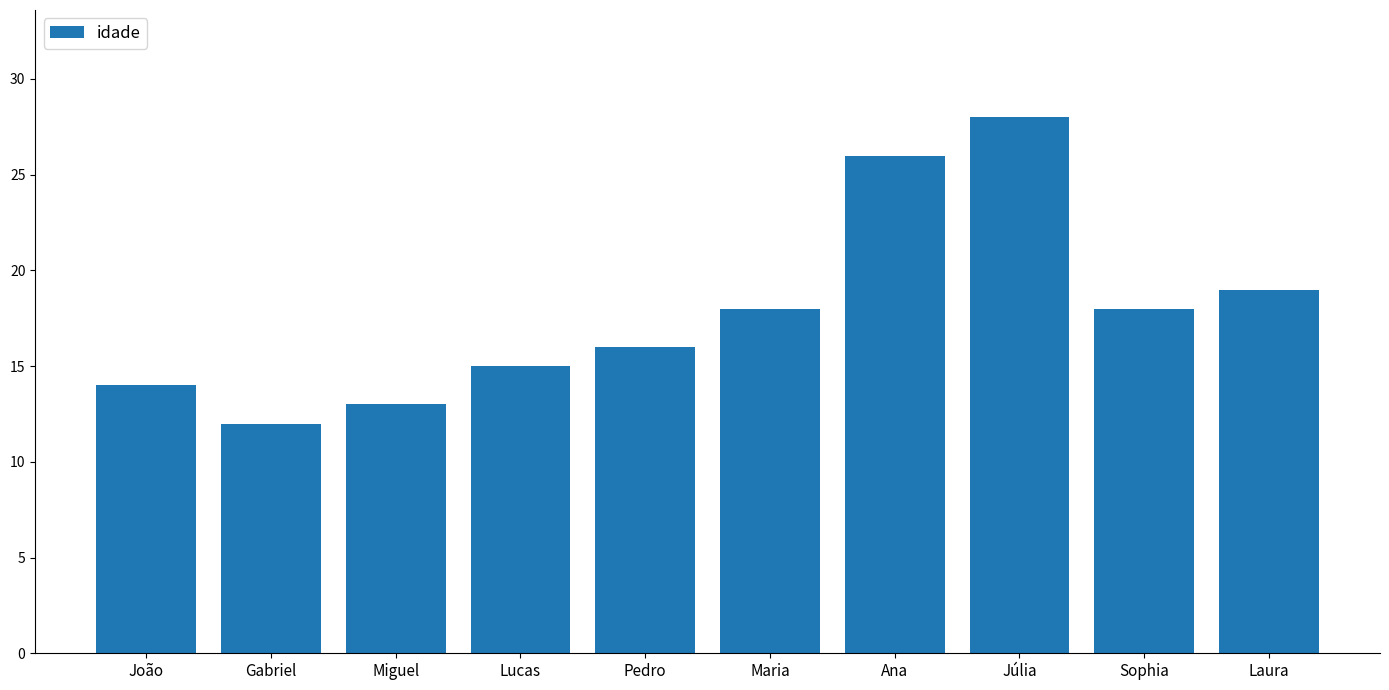

Approximately how many times larger is the value at João compared to Júlia?

0.5